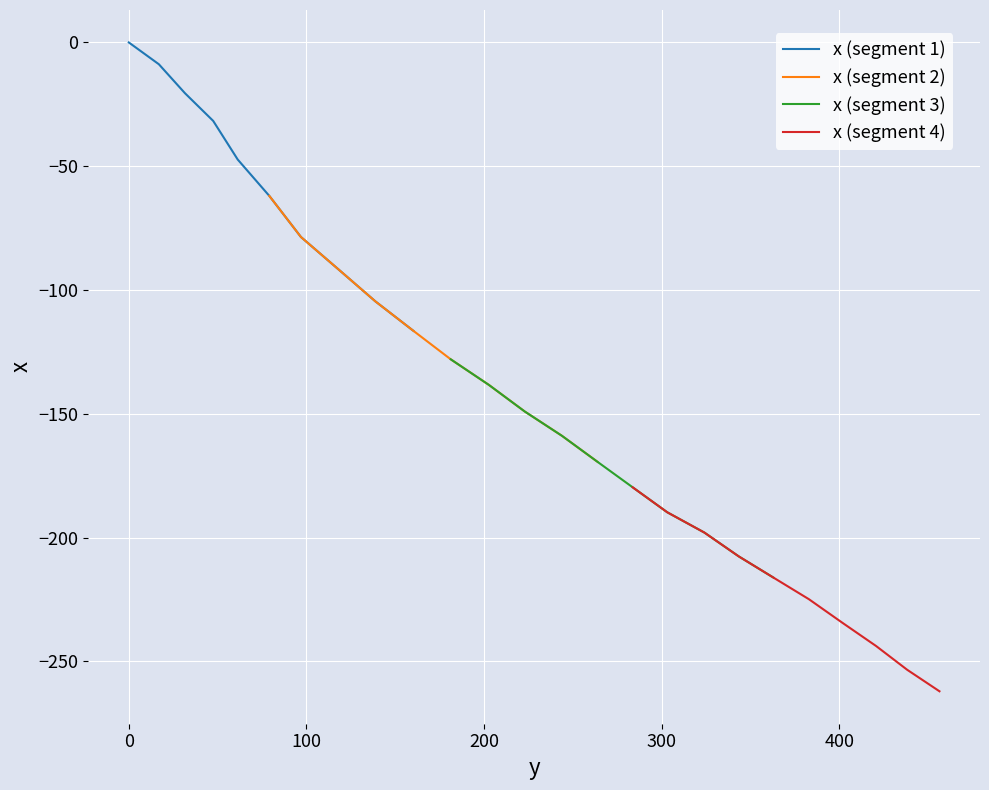

True or false: x (segment 3) and x (segment 2) intersect in this chart.

False